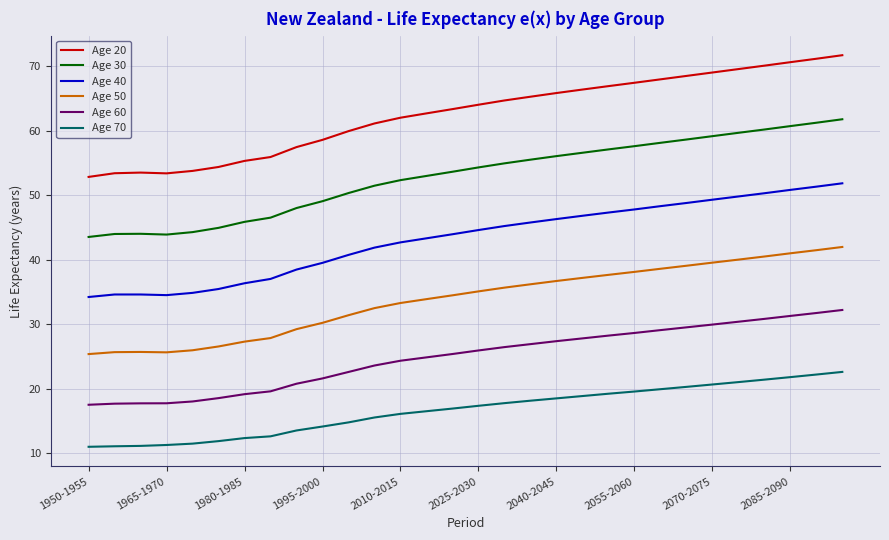

Which series has the largest total across all categories?

Age 20